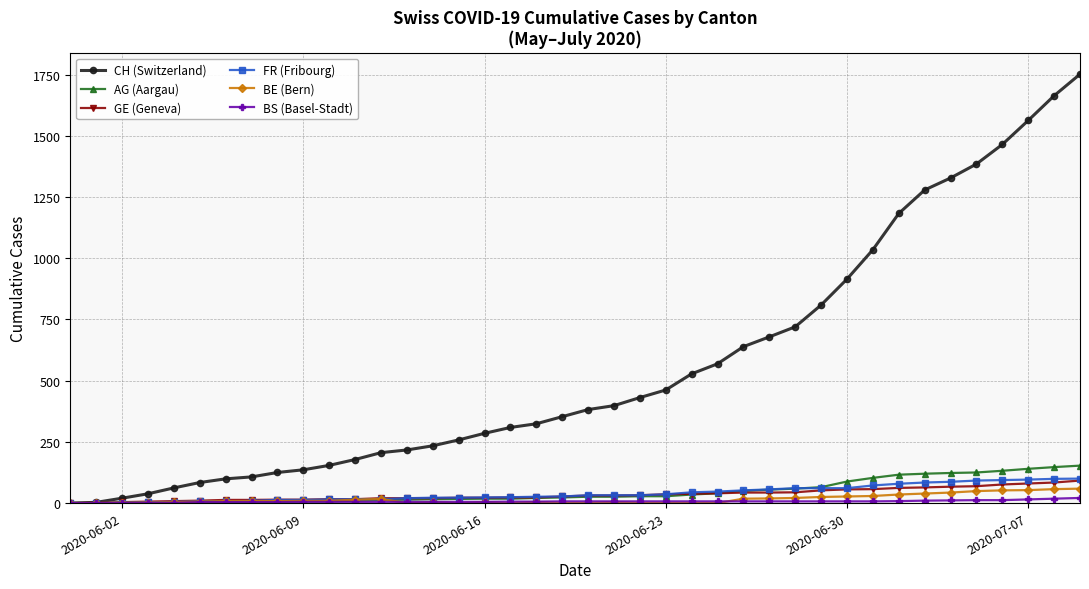

What is the maximum value for BE (Bern)?

59